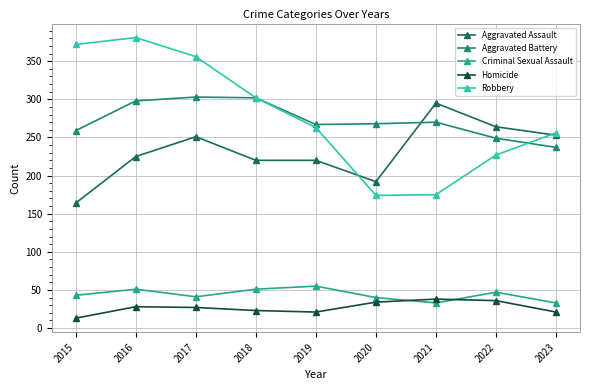

List the series in order of their peak value, lowest first.

Homicide, Criminal Sexual Assault, Aggravated Assault, Aggravated Battery, Robbery